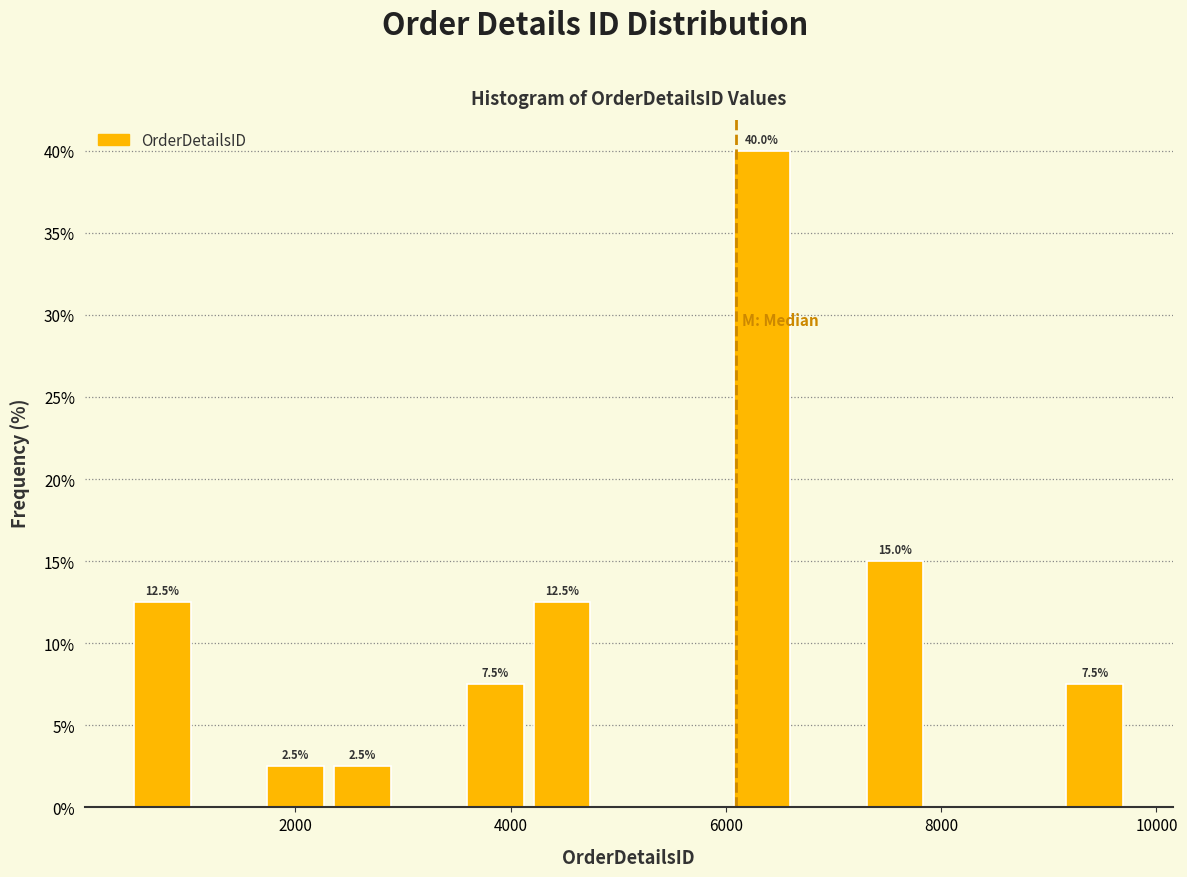

Around what value on the x-axis is the tallest bar? Give the approximate position of its centre, as read against the axis.

6400